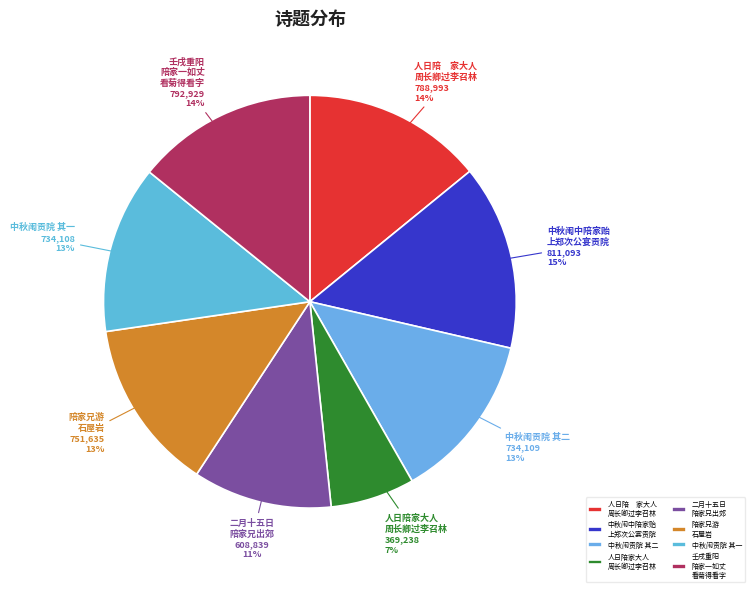

The 人日陪 家大人 周长卿过李召林 slice represents 14% of the pie. True or false?

True